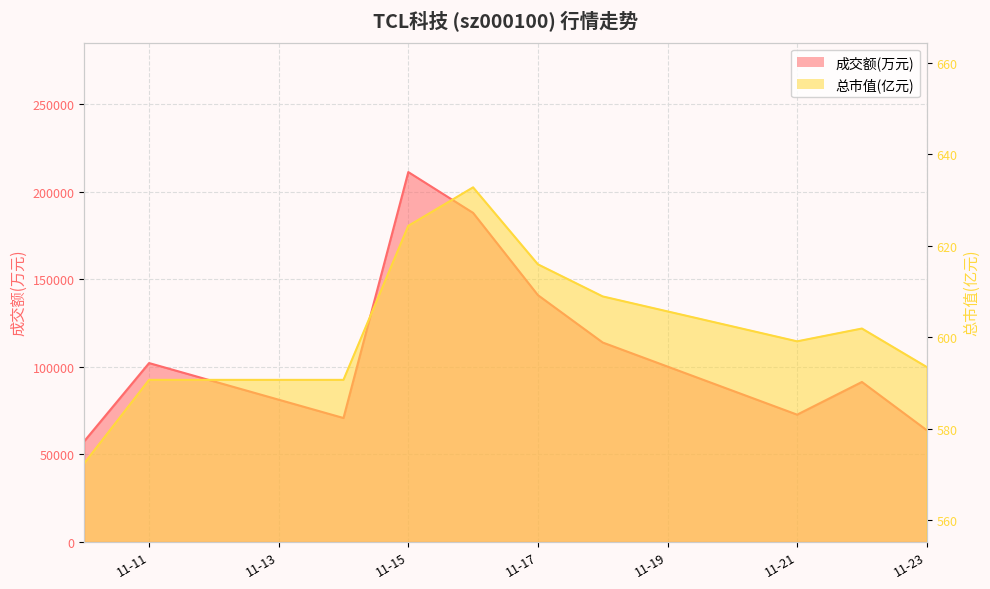

Reading left to right, list all the values displayed in this chart.

成交额(万元): 57518.0	102165.0	70762.0	211317.0	187991.0	140992.0	113908.0	72681.0	91361.0	63802.0
总市值(亿元): 572.5	590.7	590.7	624.4	632.8	616.0	608.9	599.1	601.9	593.5